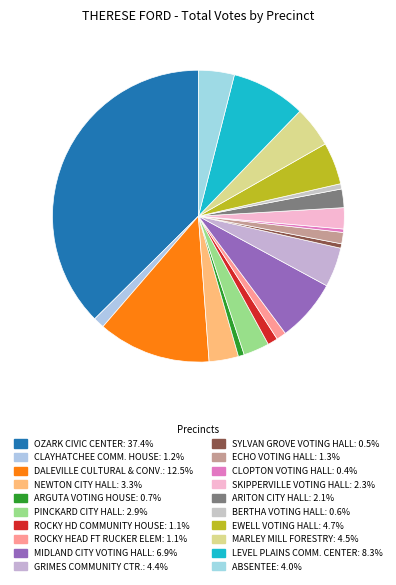

Rank the categories by value from highest to lowest.

OZARK CIVIC CENTER, DALEVILLE CULTURAL & CONV., LEVEL PLAINS COMM. CENTER, MIDLAND CITY VOTING HALL, EWELL VOTING HALL, MARLEY MILL FORESTRY, GRIMES COMMUNITY CTR., ABSENTEE, NEWTON CITY HALL, PINCKARD CITY HALL, SKIPPERVILLE VOTING HALL, ARITON CITY HALL, ECHO VOTING HALL, CLAYHATCHEE COMM. HOUSE, ROCKY HD COMMUNITY HOUSE, ROCKY HEAD FT RUCKER ELEM, ARGUTA VOTING HOUSE, BERTHA VOTING HALL, SYLVAN GROVE VOTING HALL, CLOPTON VOTING HALL